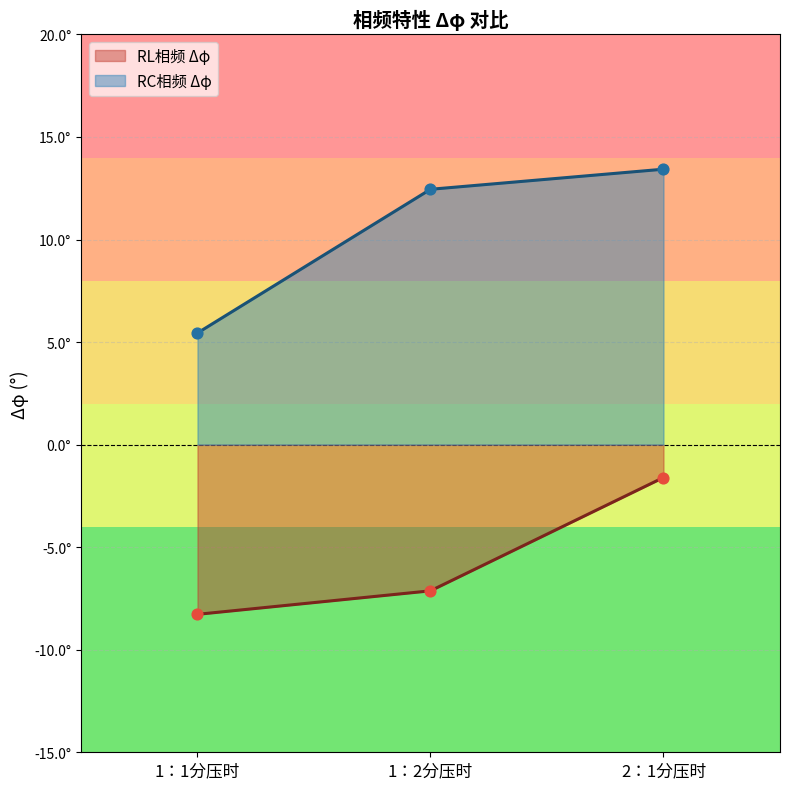

At how many categories does at least one series exceed 10?

2